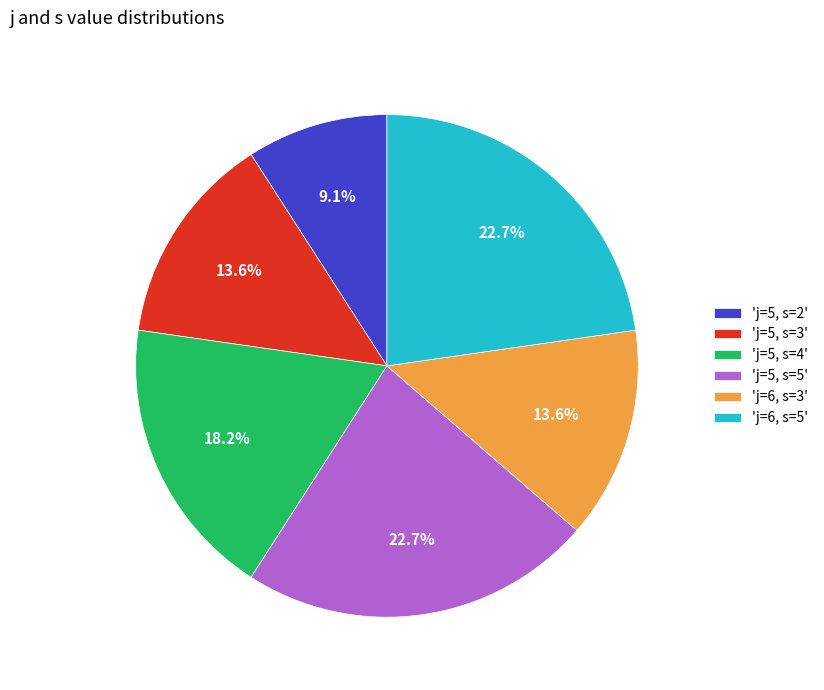

Is there a majority slice in this chart?

No